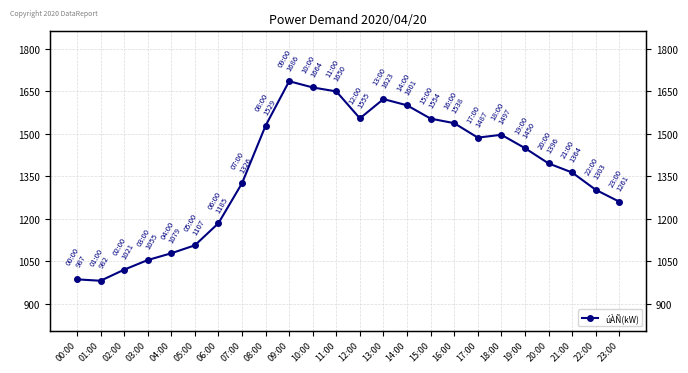

What is the approximate value at 17:00?

1487